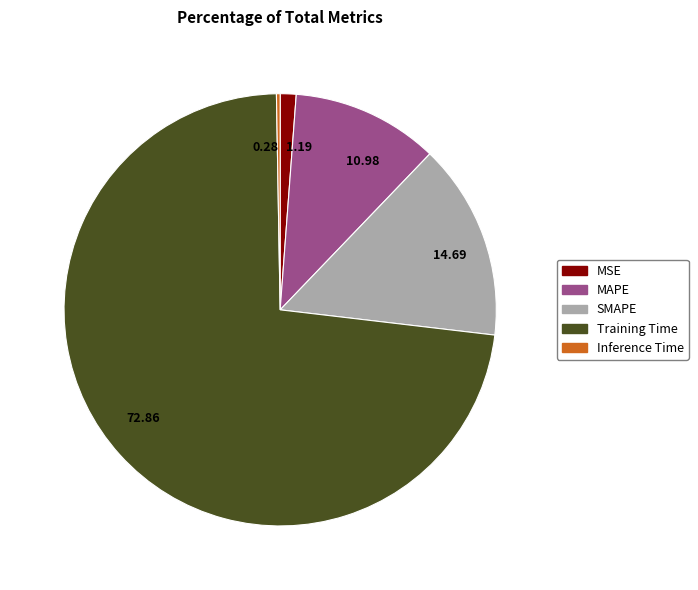

Combined, do SMAPE and MSE account for over 50%?

No